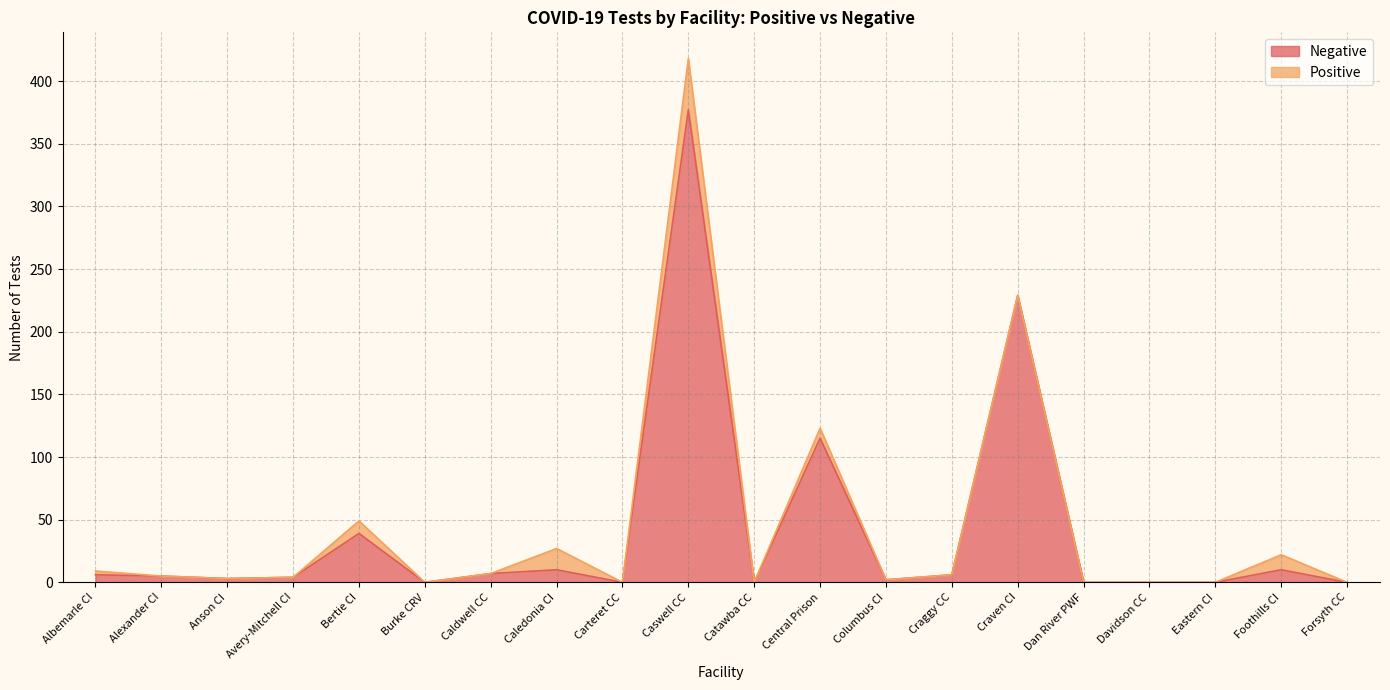

At which category is the sum across all series the highest?

Caswell CC